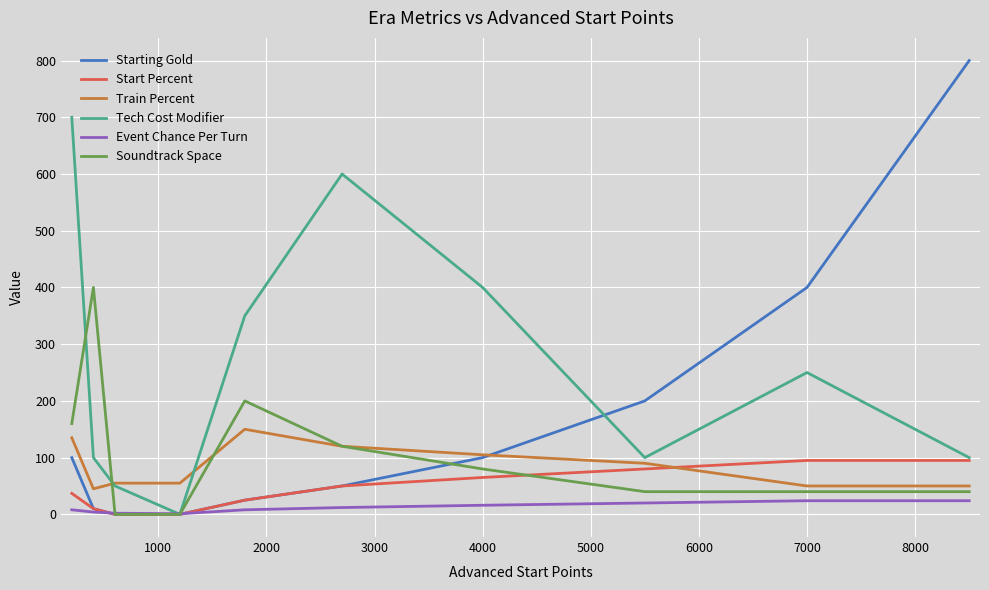

What is the greatest value displayed?

800